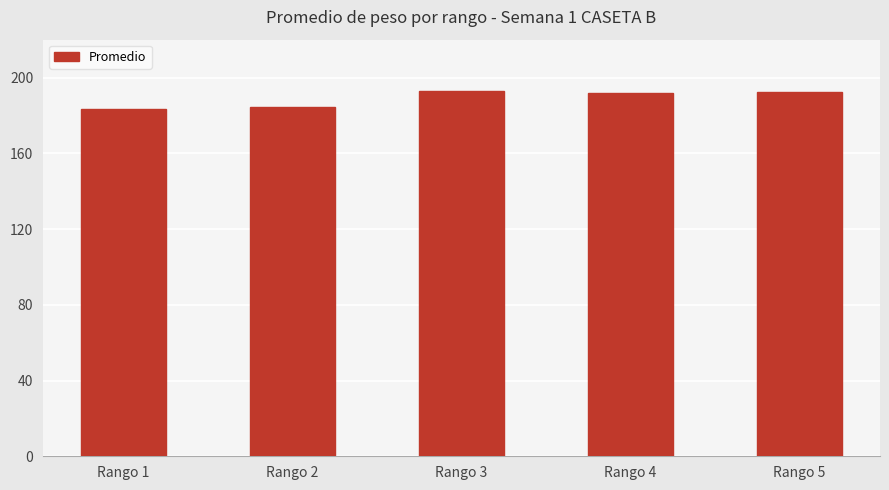

What is the smallest value displayed?

183.2